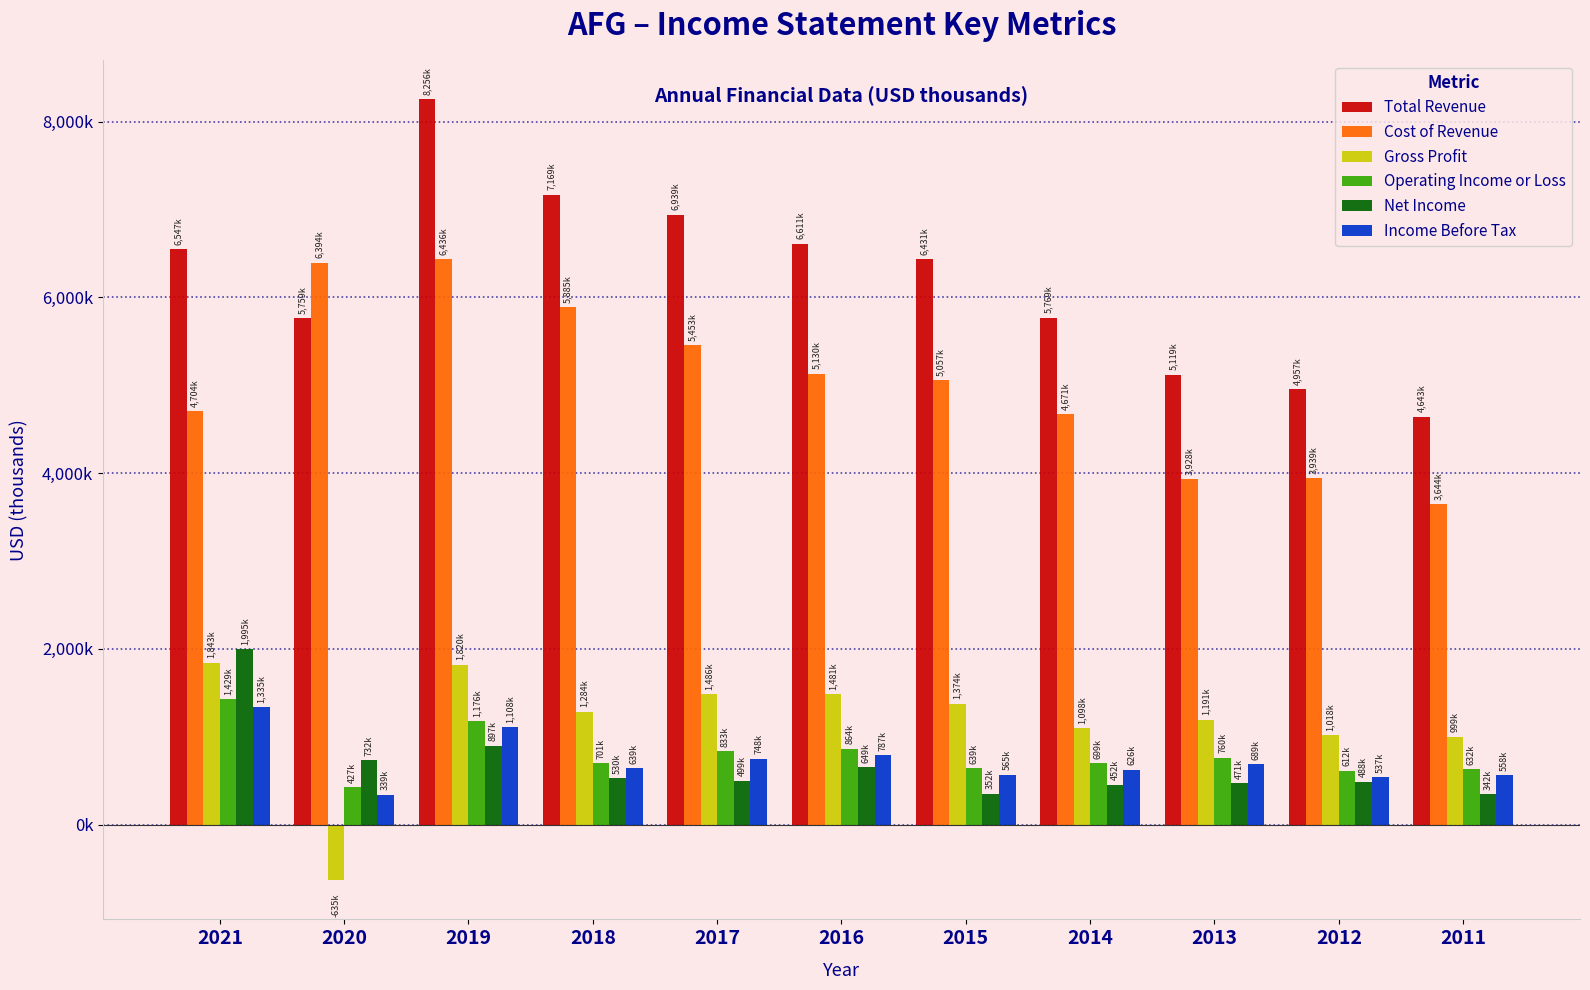

What are all the series names shown in the legend?

Total Revenue, Cost of Revenue, Gross Profit, Operating Income or Loss, Net Income, Income Before Tax